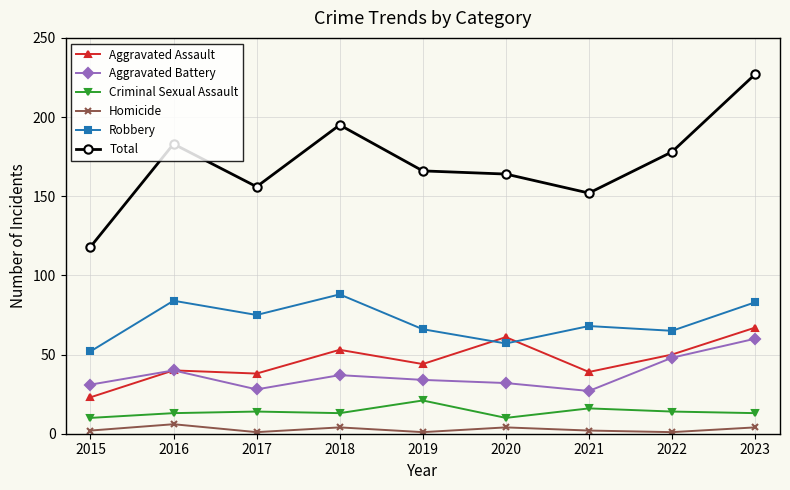

Reading left to right, transcribe all the data shown in this chart.

Aggravated Assault: 23	40	38	53	44	61	39	50	67
Aggravated Battery: 31	40	28	37	34	32	27	48	60
Criminal Sexual Assault: 10	13	14	13	21	10	16	14	13
Homicide: 2	6	1	4	1	4	2	1	4
Robbery: 52	84	75	88	66	57	68	65	83
Total: 118	183	156	195	166	164	152	178	227